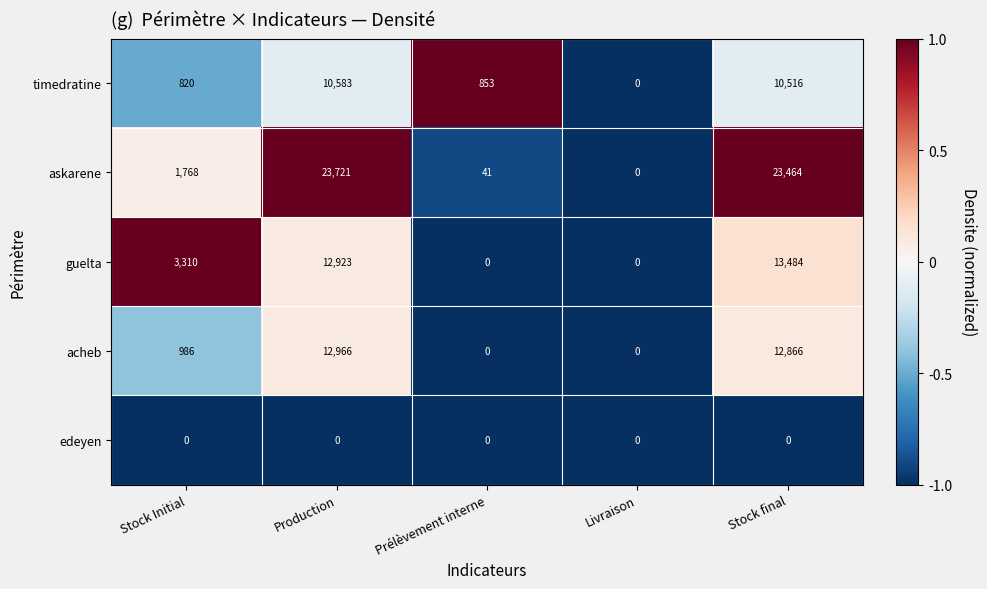

Reading left to right, list all the values displayed in this chart.

timedratine: Stock Initial=820	Production=10583	Prélèvement interne=853	Livraison=0	Stock final=10516
askarene: Stock Initial=1768	Production=23721	Prélèvement interne=41	Livraison=0	Stock final=23464
guelta: Stock Initial=3310	Production=12923	Prélèvement interne=0	Livraison=0	Stock final=13484
acheb: Stock Initial=986	Production=12966	Prélèvement interne=0	Livraison=0	Stock final=12866
edeyen: Stock Initial=0	Production=0	Prélèvement interne=0	Livraison=0	Stock final=0